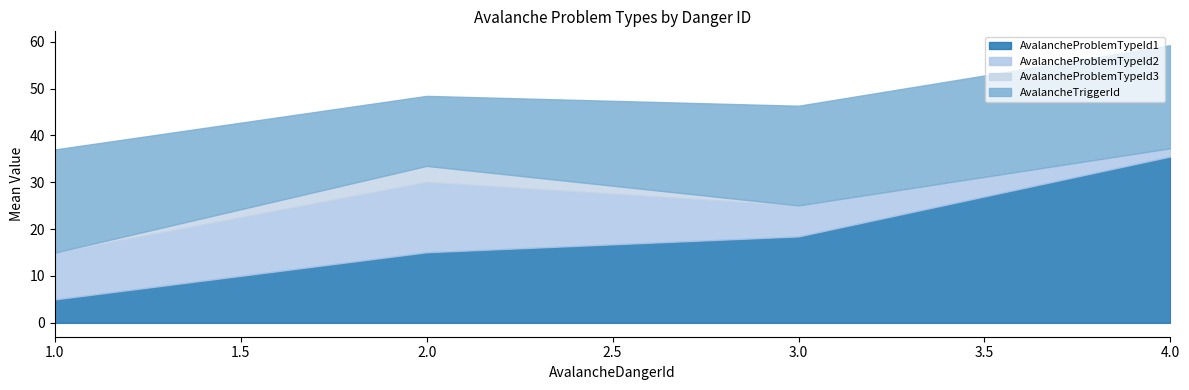

What is the total value across all series at 3.0?

46.3